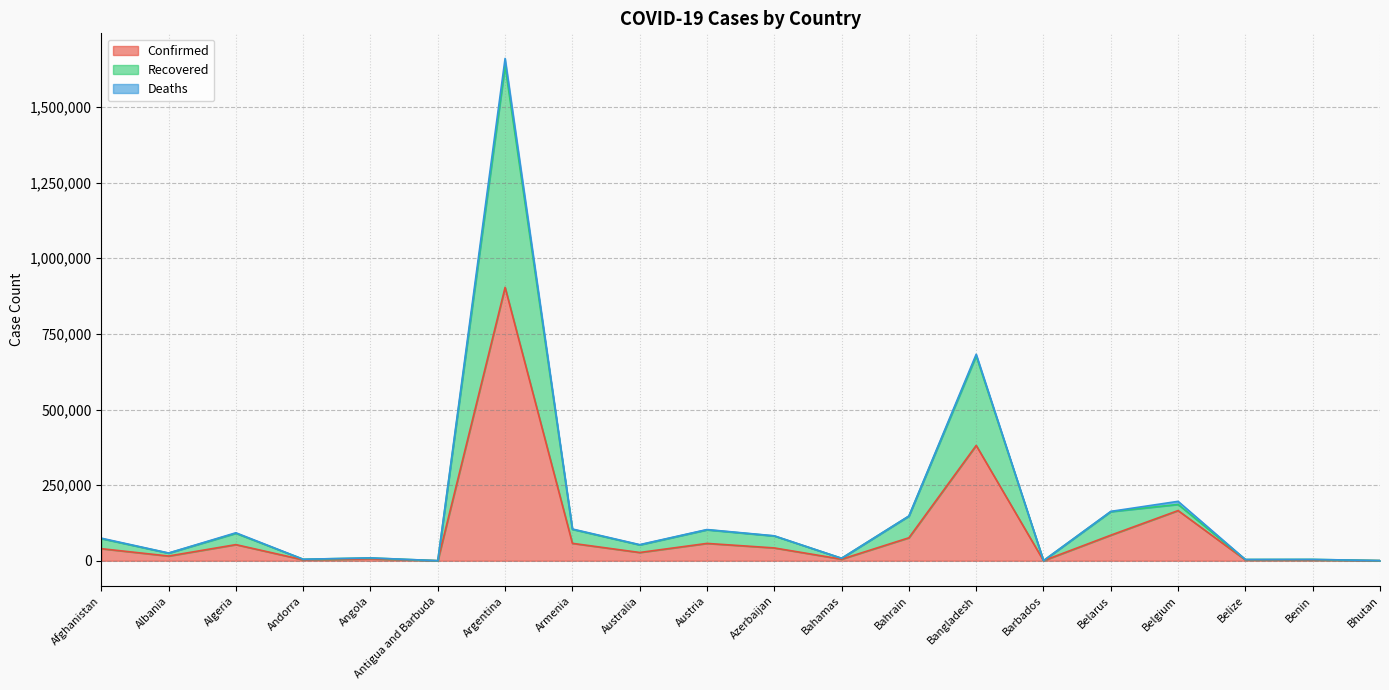

Is the value of Confirmed at Algeria greater than the value of Recovered at Belgium?

No